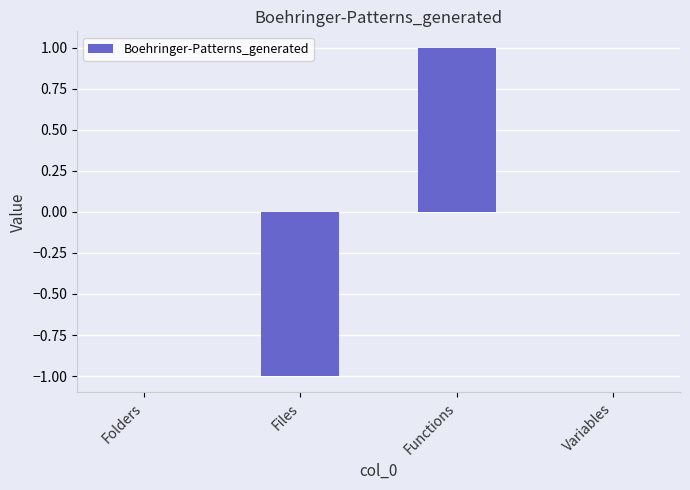

Between Folders and Files, which is larger?

Folders